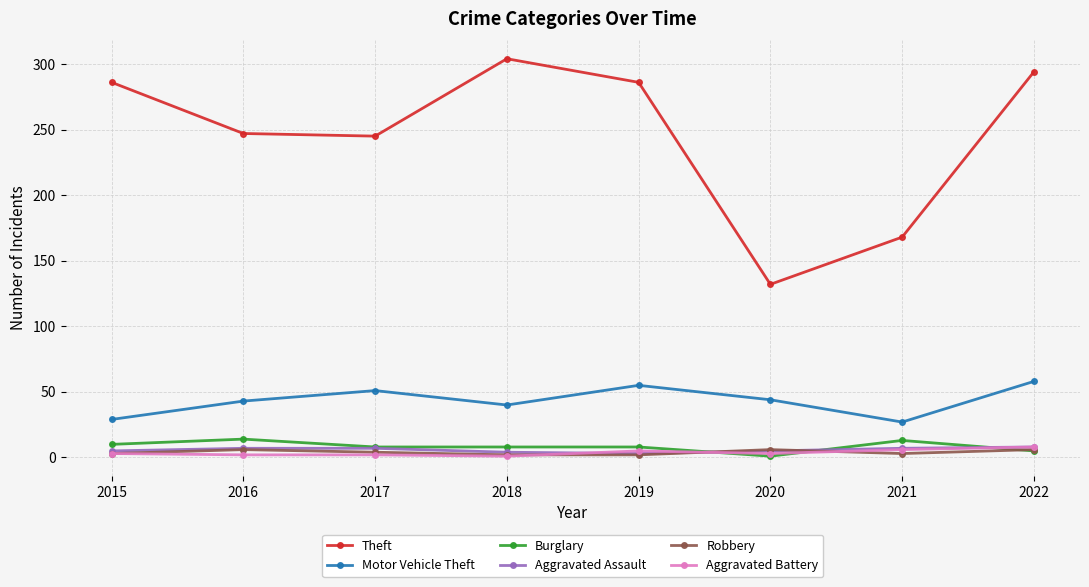

True or false: Theft has more than 1 points higher than both neighbors.

False